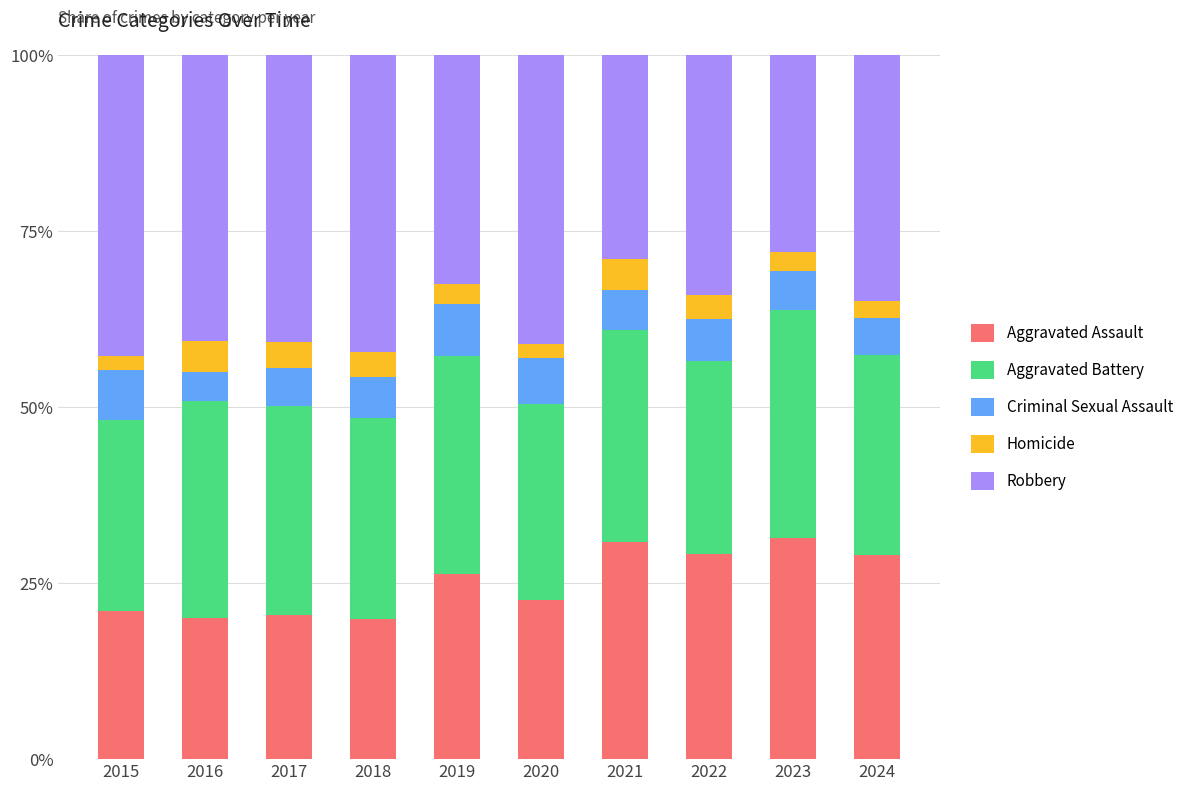

What is the difference between the Aggravated Assault values at 2024 and 2020?

6.3